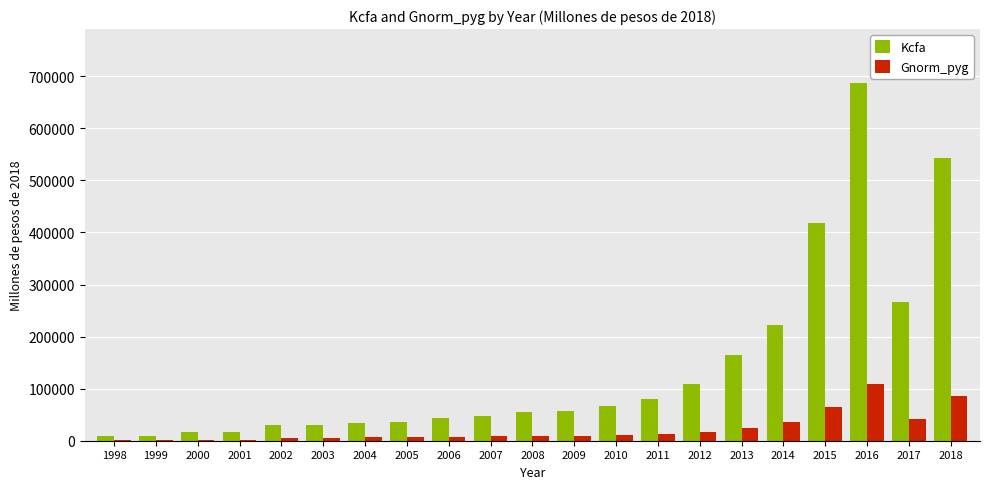

Which series has the largest total across all categories?

Kcfa